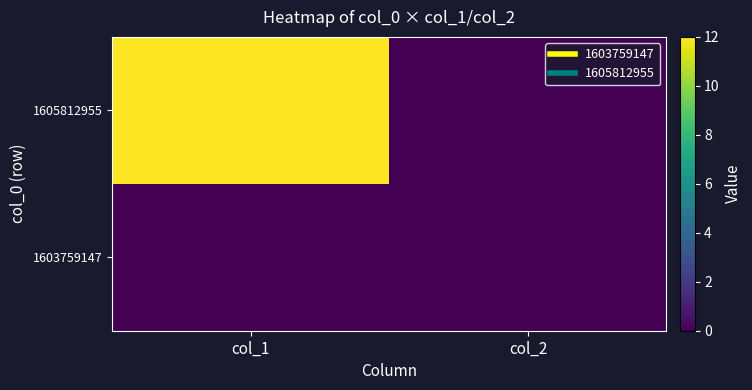

Rank the series by their average value, from lowest to highest.

1603759147, 1605812955